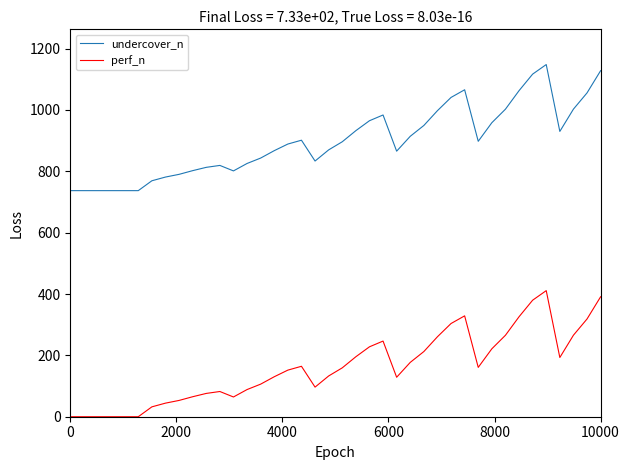

What is the maximum value for undercover_n?

1148.0